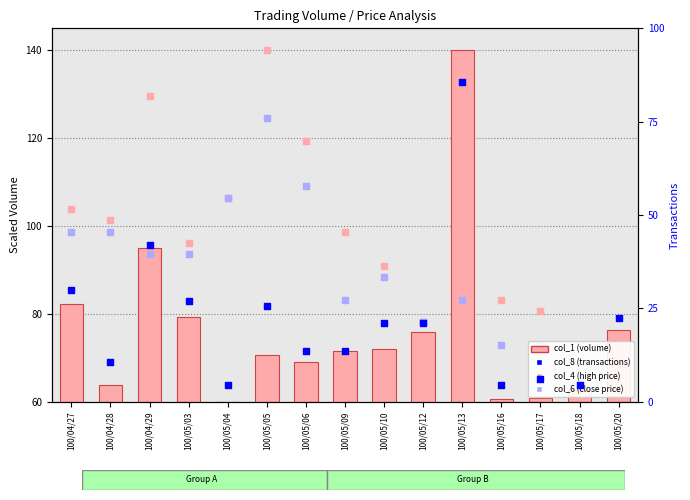

What is the total value across all series at 100/05/17?

160.4